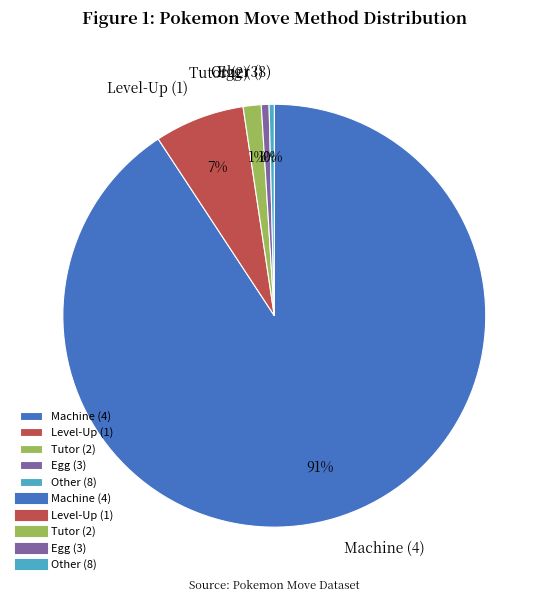

What percentage is the Tutor (2) slice, to the nearest percent?

1%